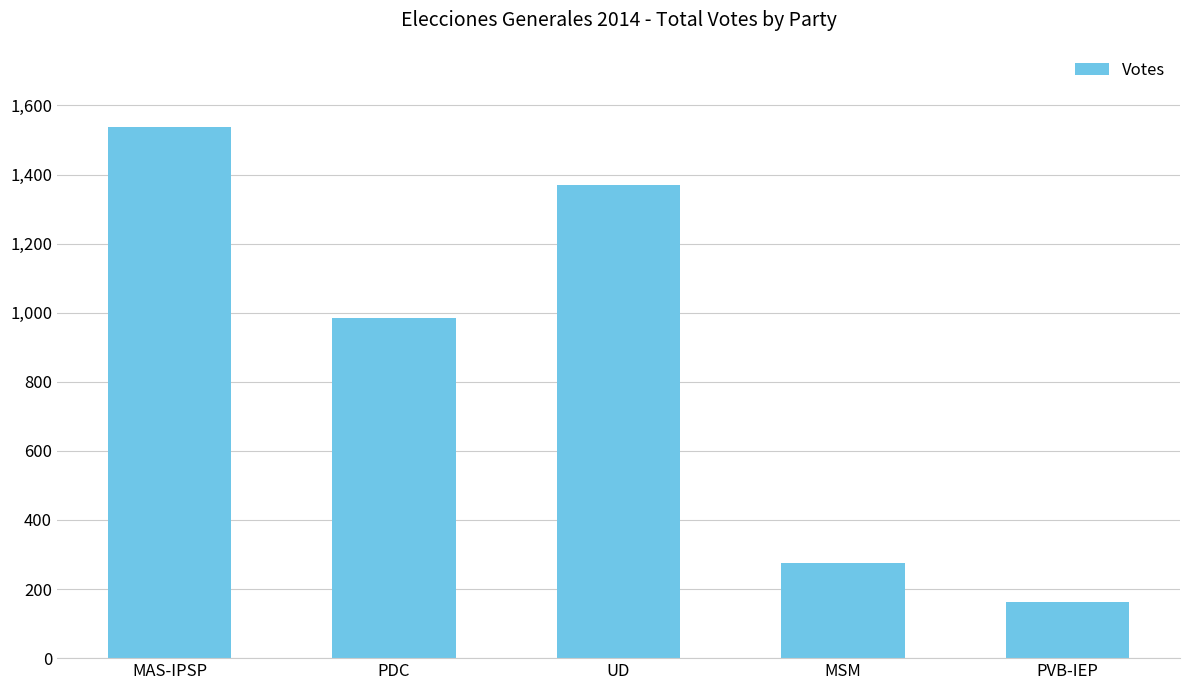

List the labels in order of value, largest first.

MAS-IPSP, UD, PDC, MSM, PVB-IEP